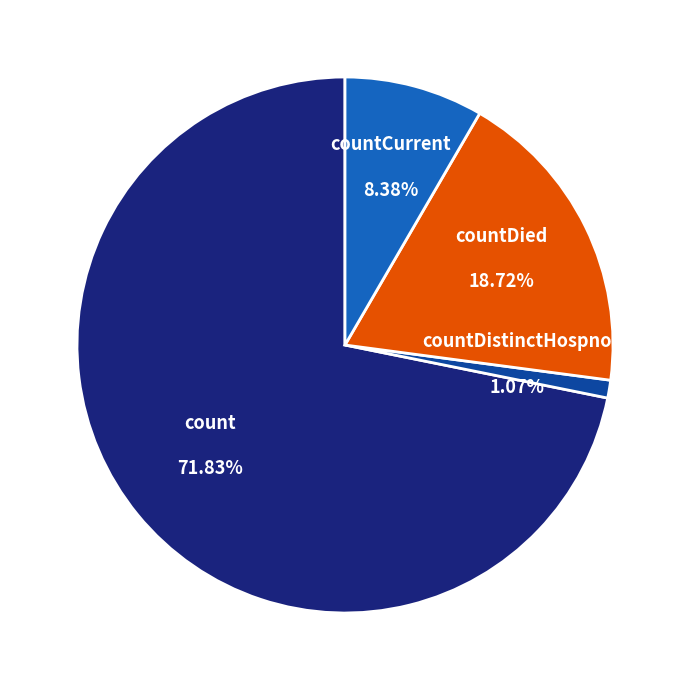

Is it true that count is 83% of the pie?

False